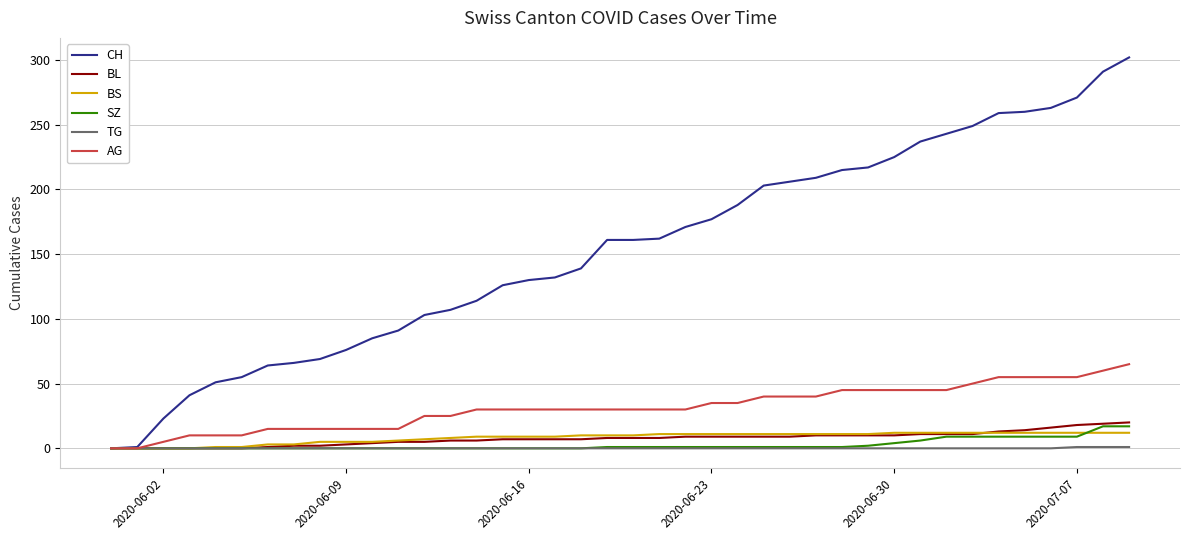

Which series has the widest spread of values?

CH